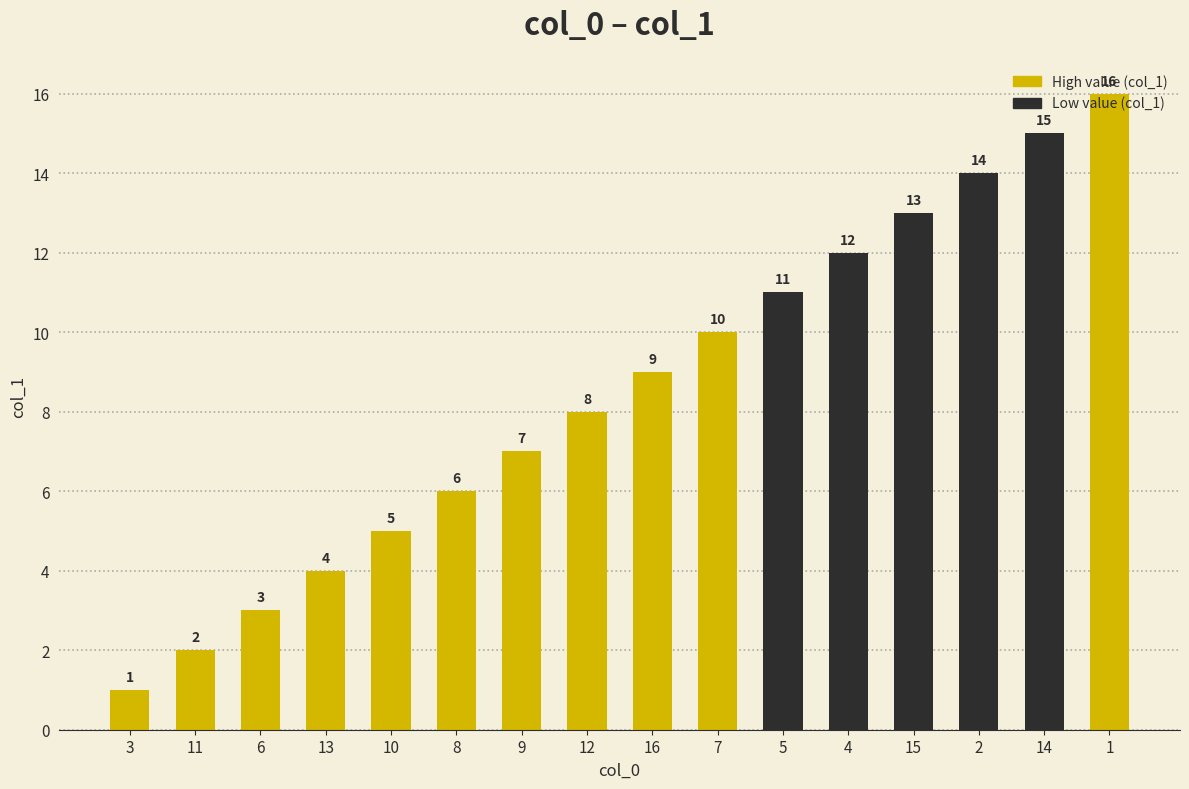

Approximately how many times larger is the value at 12 compared to 14?

0.5